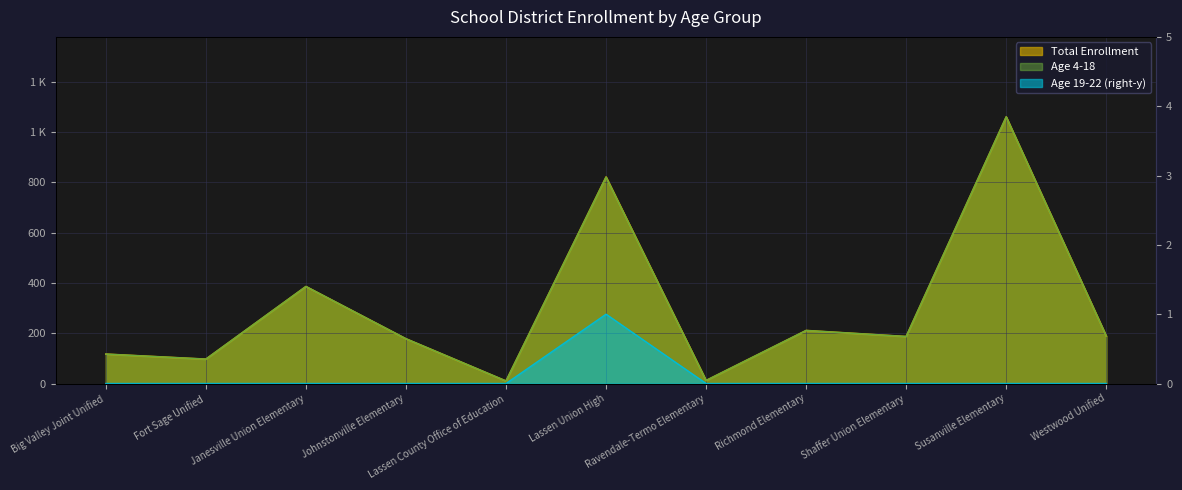

Which series has the largest range (max minus min)?

Total Enrollment